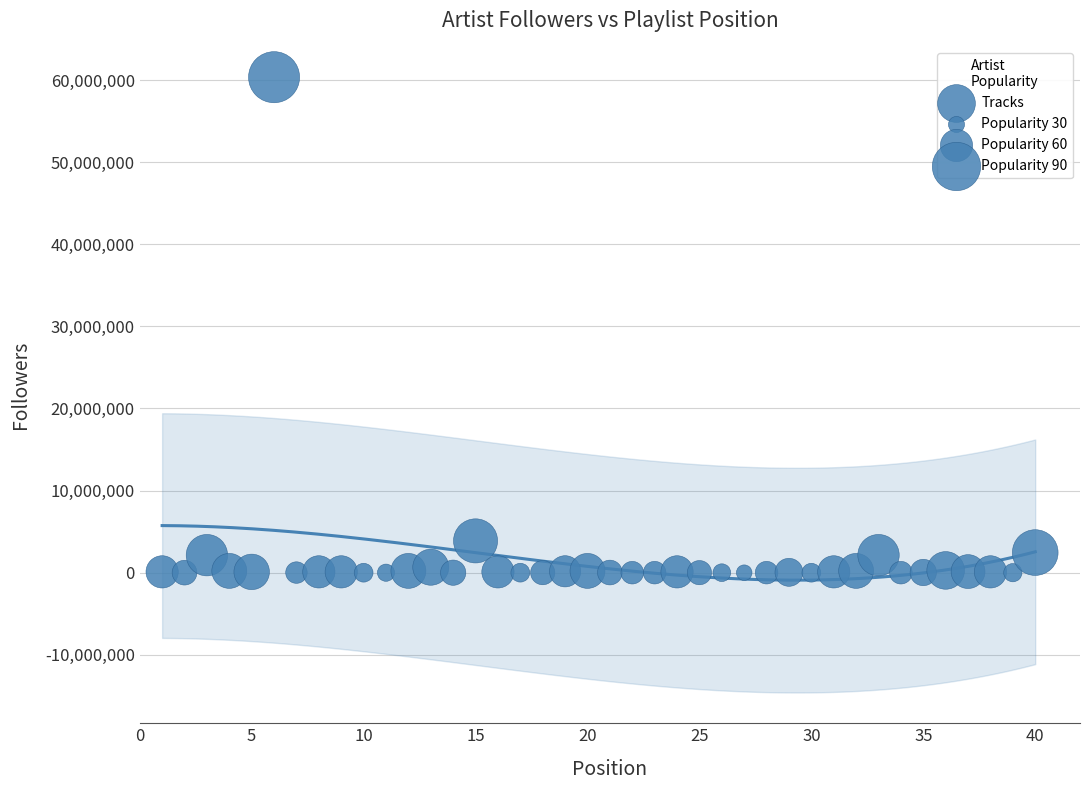

What is the range of Y values (max minus min)?

60342252